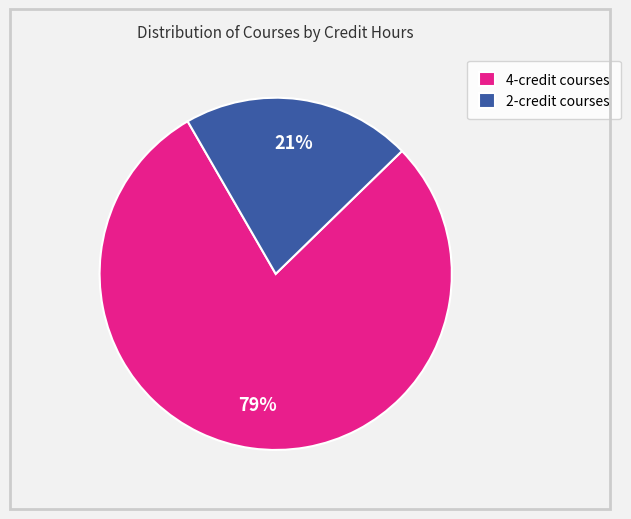

How many slices are in this pie chart?

2